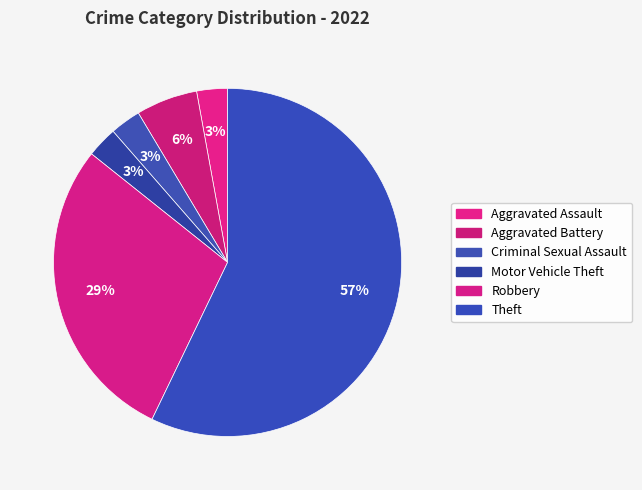

To the nearest percent, what portion does Aggravated Assault represent?

3%